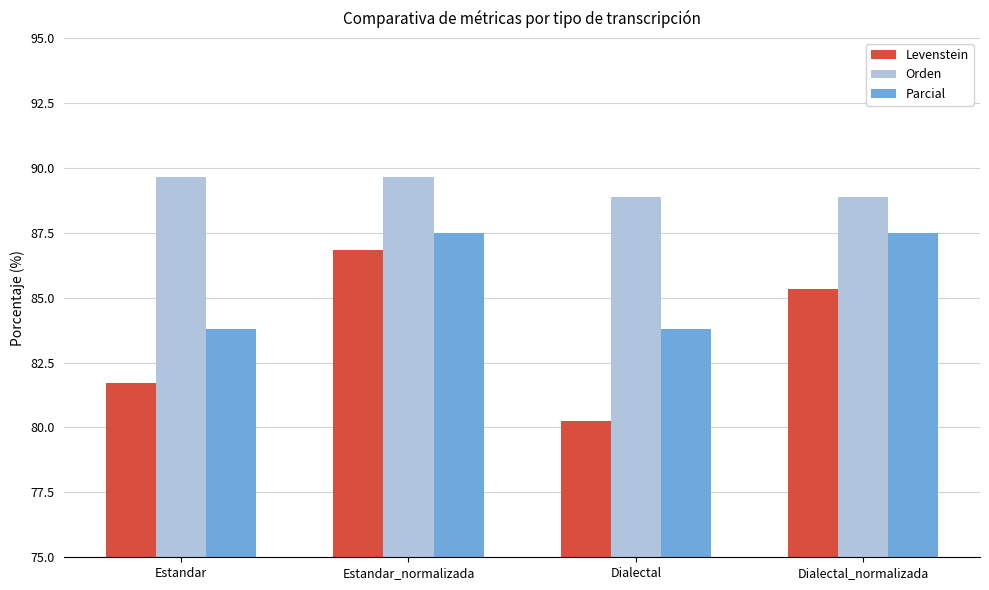

What are all the series names shown in the legend?

Levenstein, Orden, Parcial